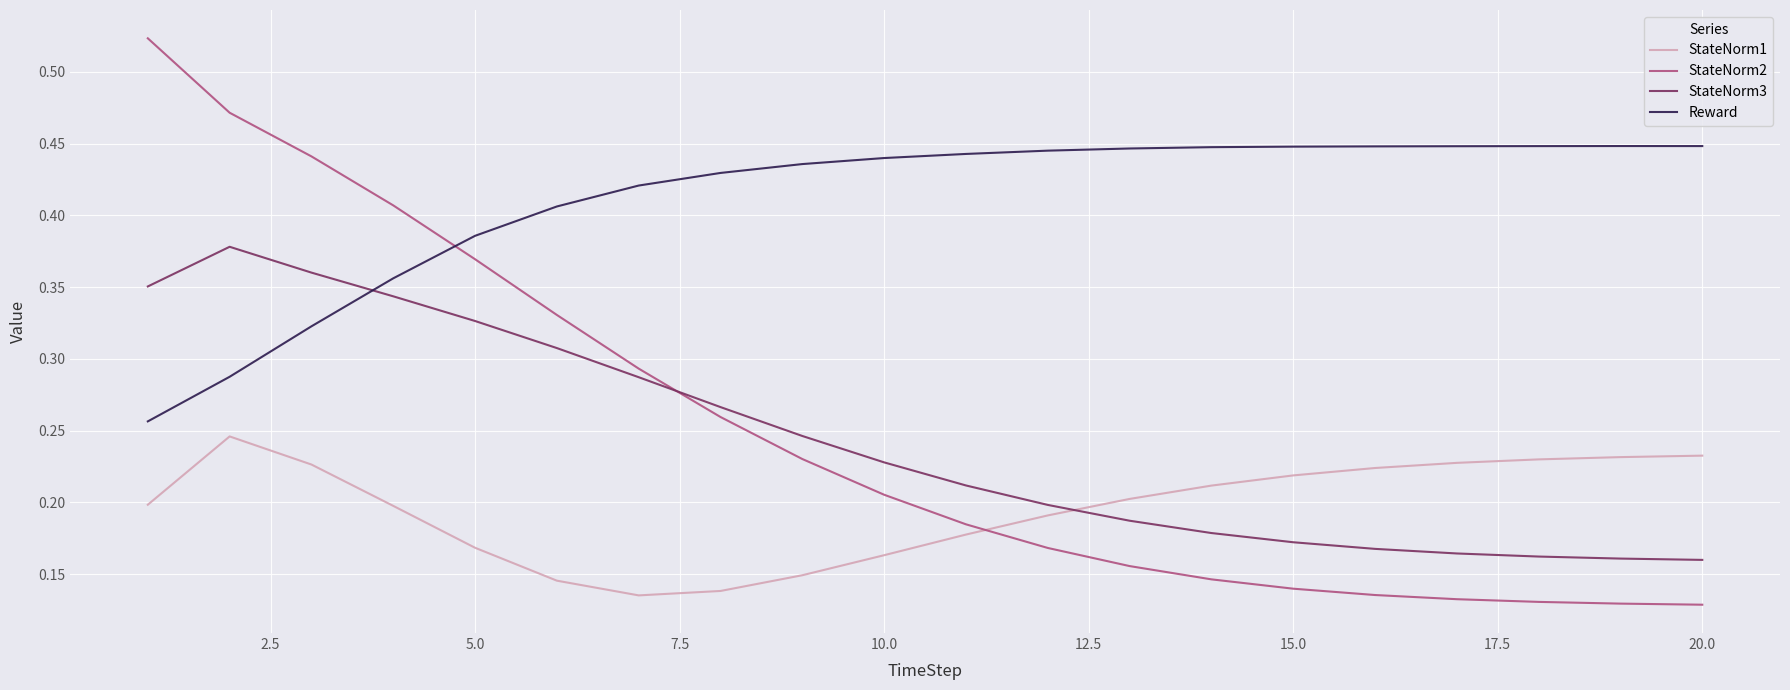

Rank the series by their maximum value, from lowest to highest.

StateNorm1, StateNorm3, Reward, StateNorm2